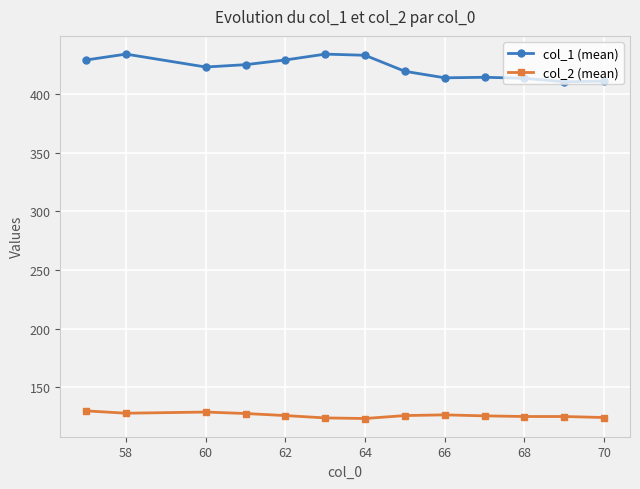

What is the sum of all col_2 (mean) values?

1641.3